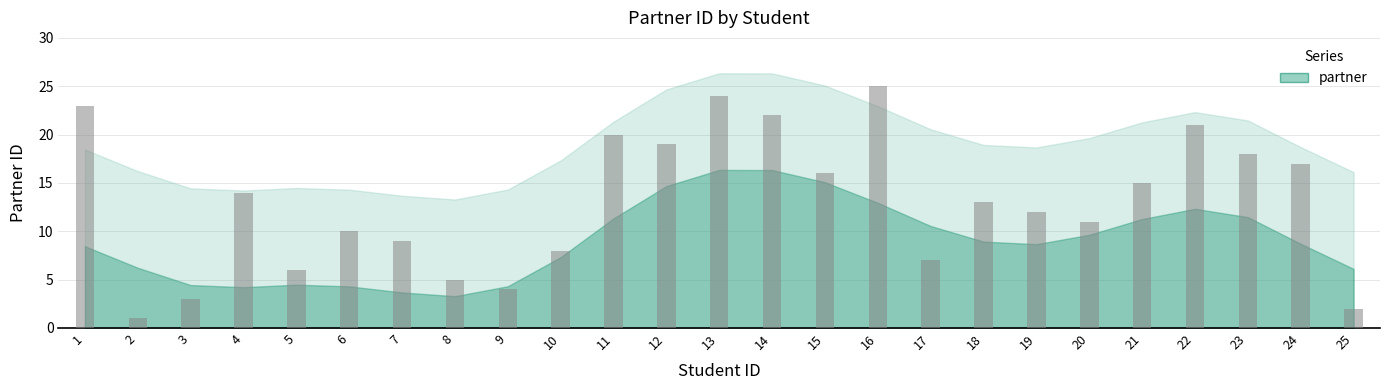

The value at 1 is 23. True or false?

True